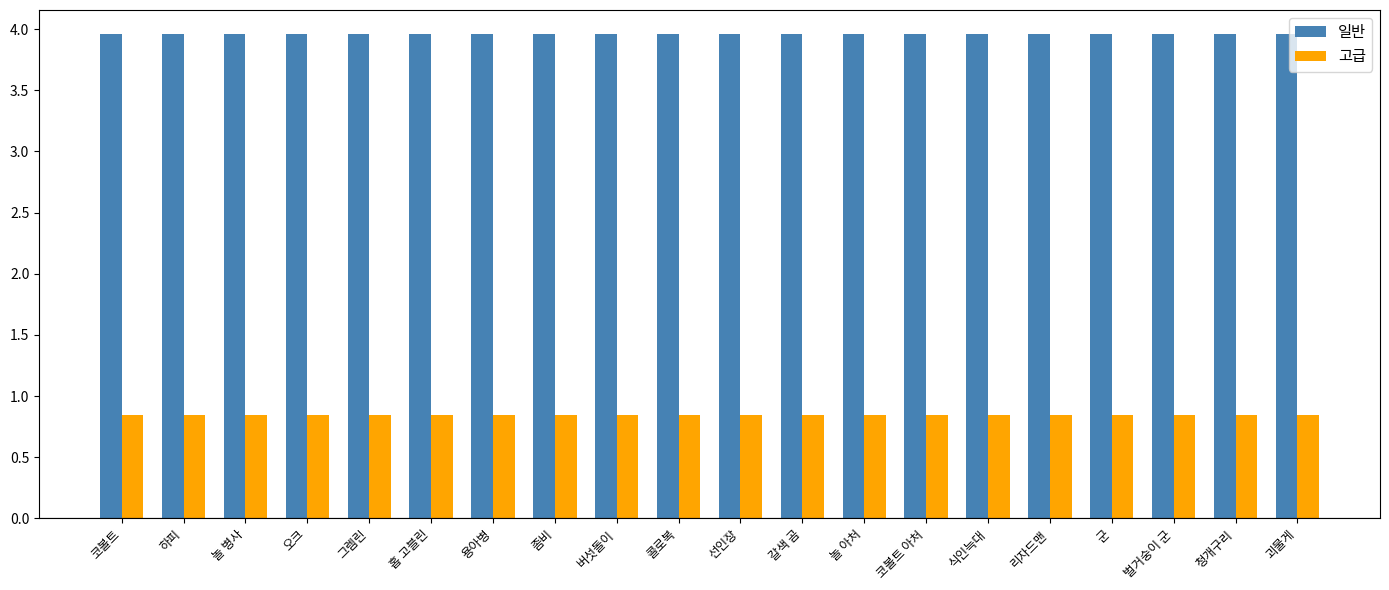

How many 고급 values are between 0 and 1?

20